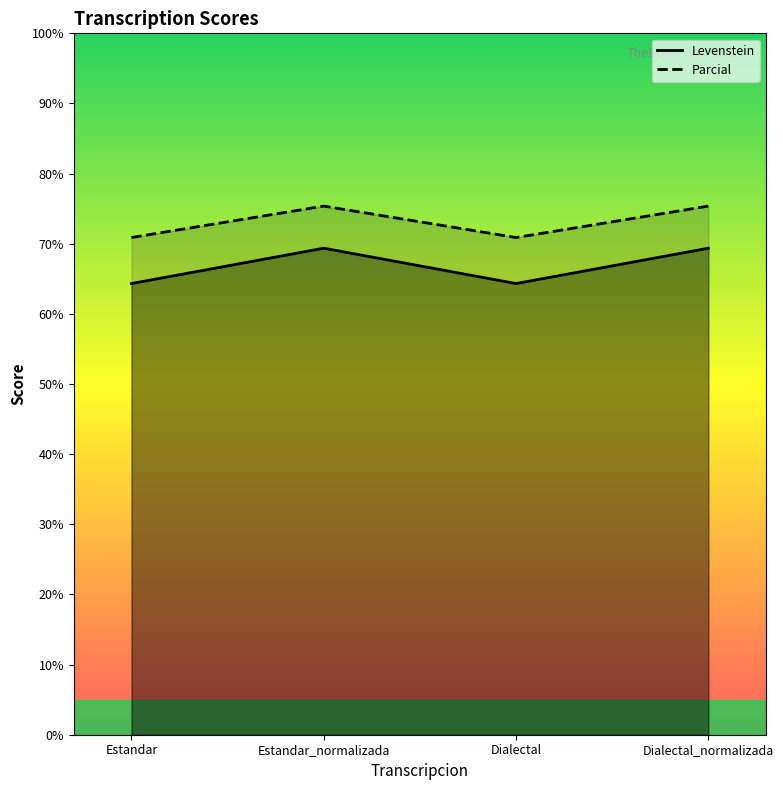

At how many categories does at least one series exceed 73?

2